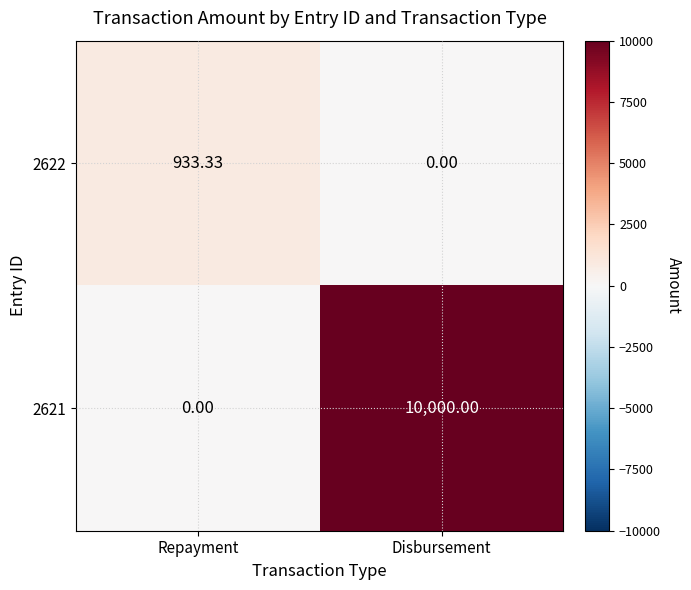

What is the total value across all series at Disbursement?

10000.0